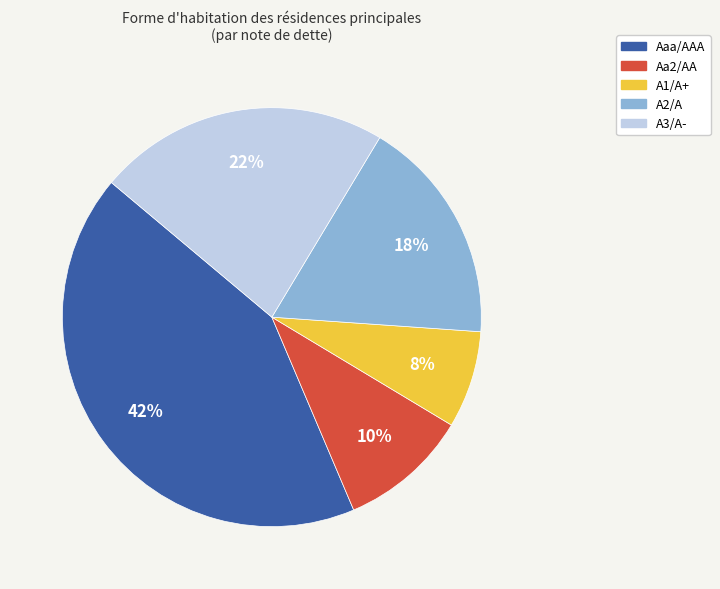

Is there a majority slice in this chart?

No